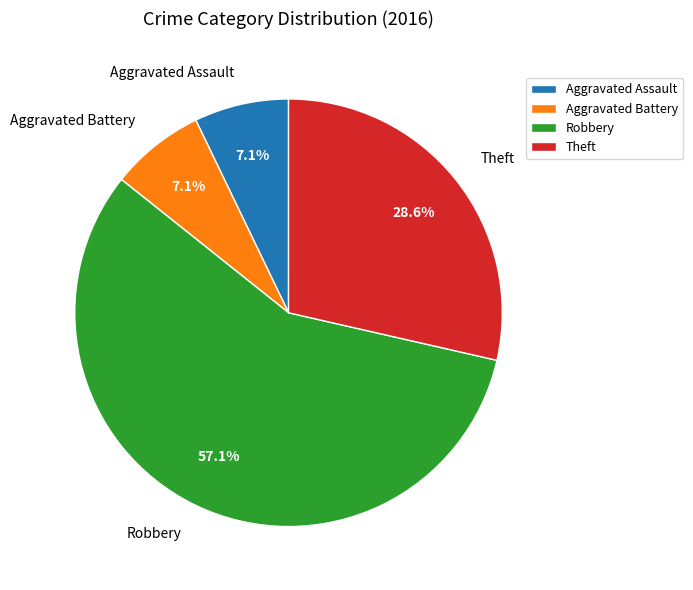

How many segments does this pie chart have?

4